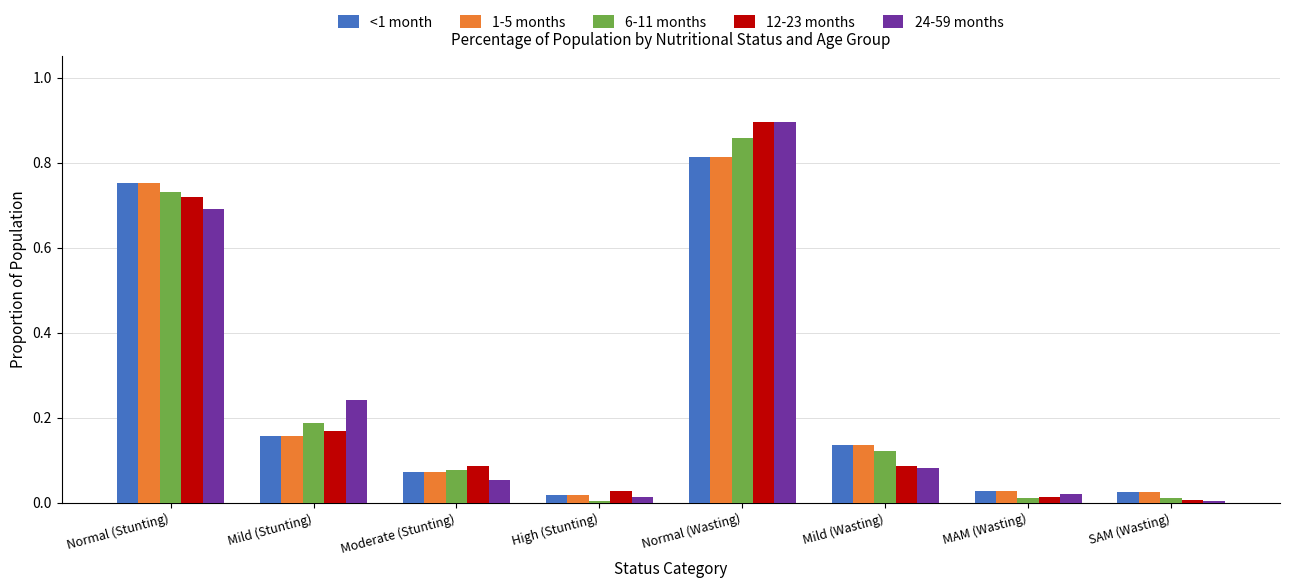

Which category has the highest value in the <1 month series?

Normal (Wasting)